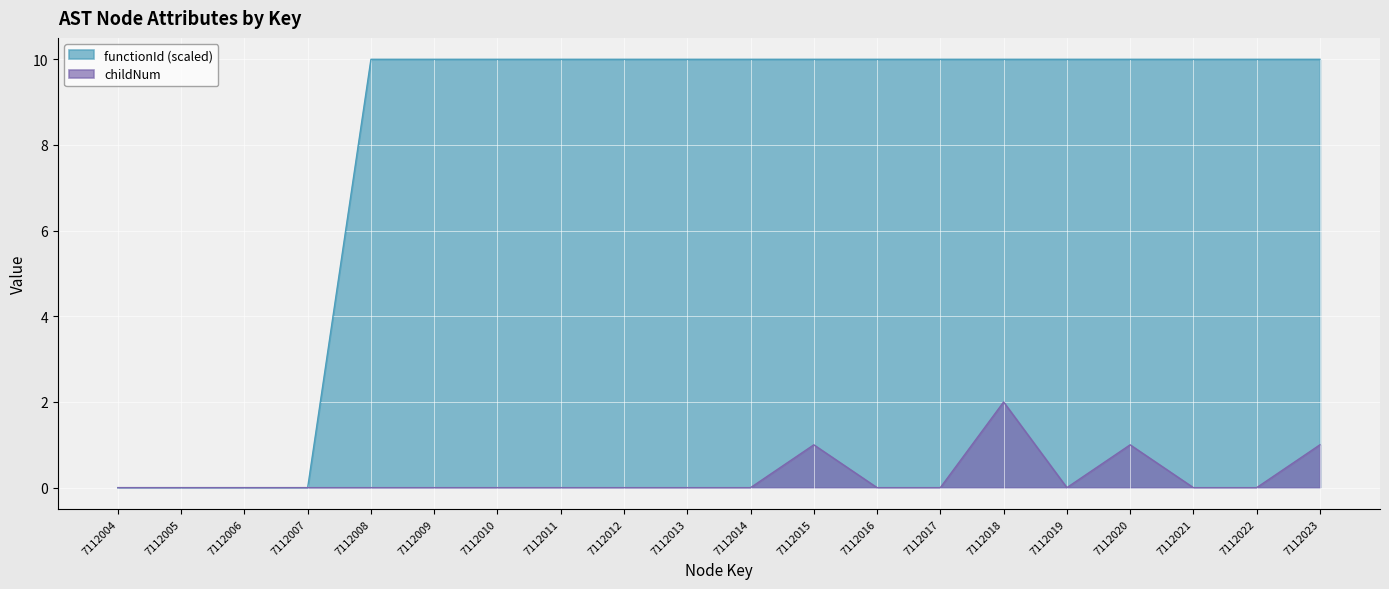

True or false: functionId has a value of 6 at 7112015.

False